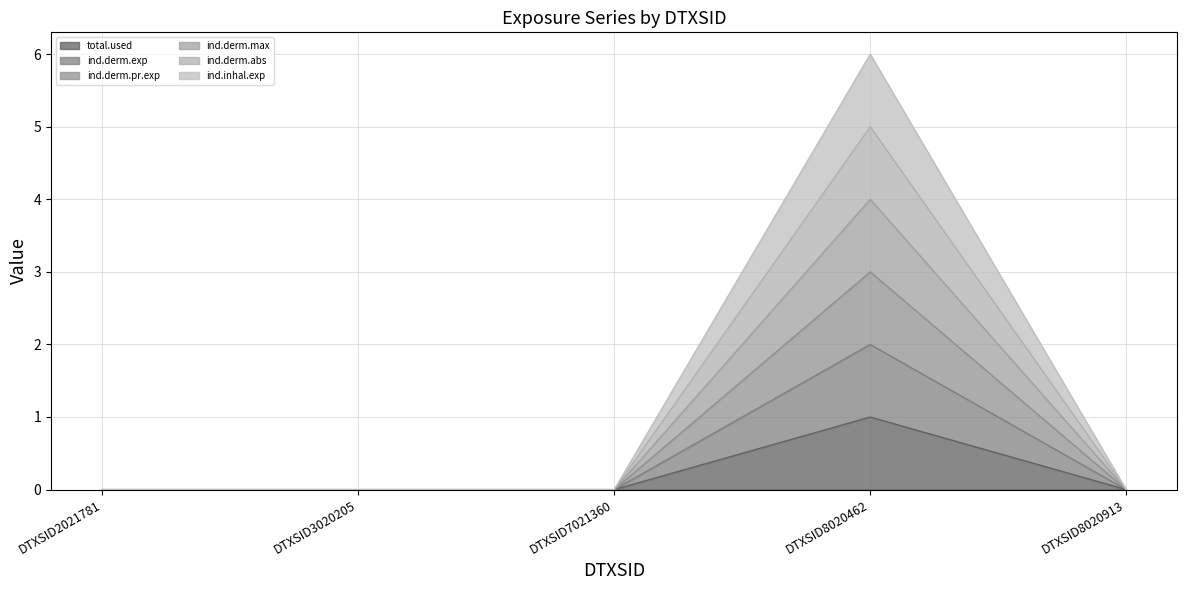

True or false: ind.derm.abs and ind.derm.max cross at least once.

False